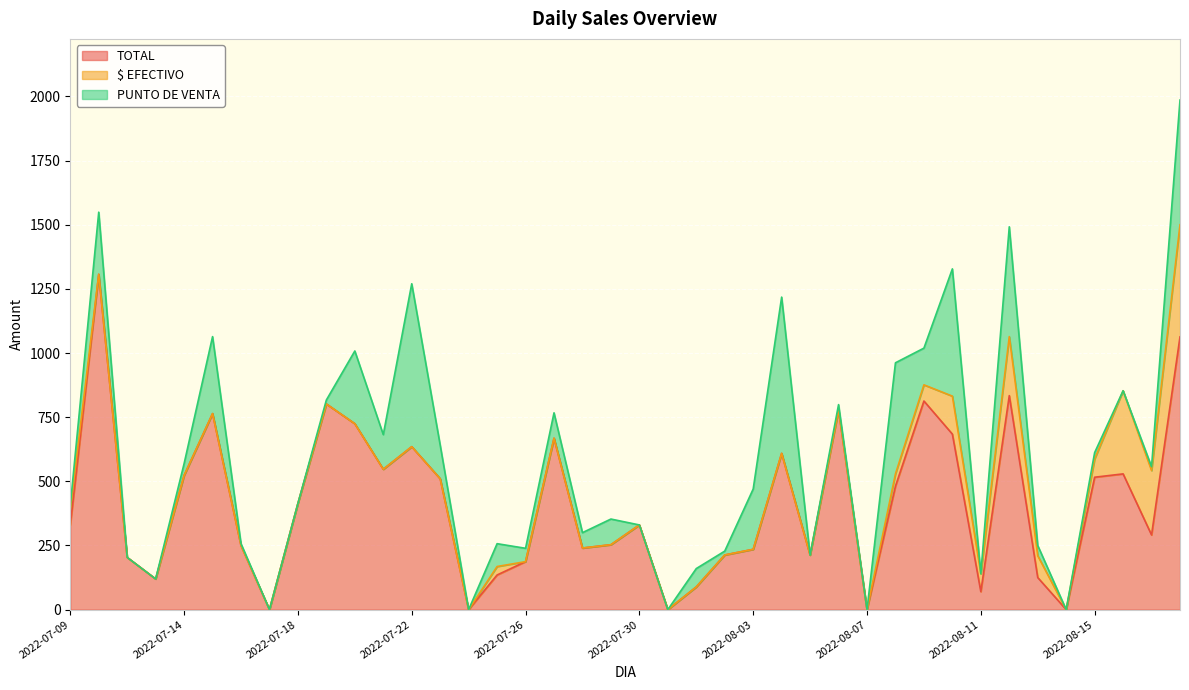

What is the total value across all series at 2022-08-05?

212.5